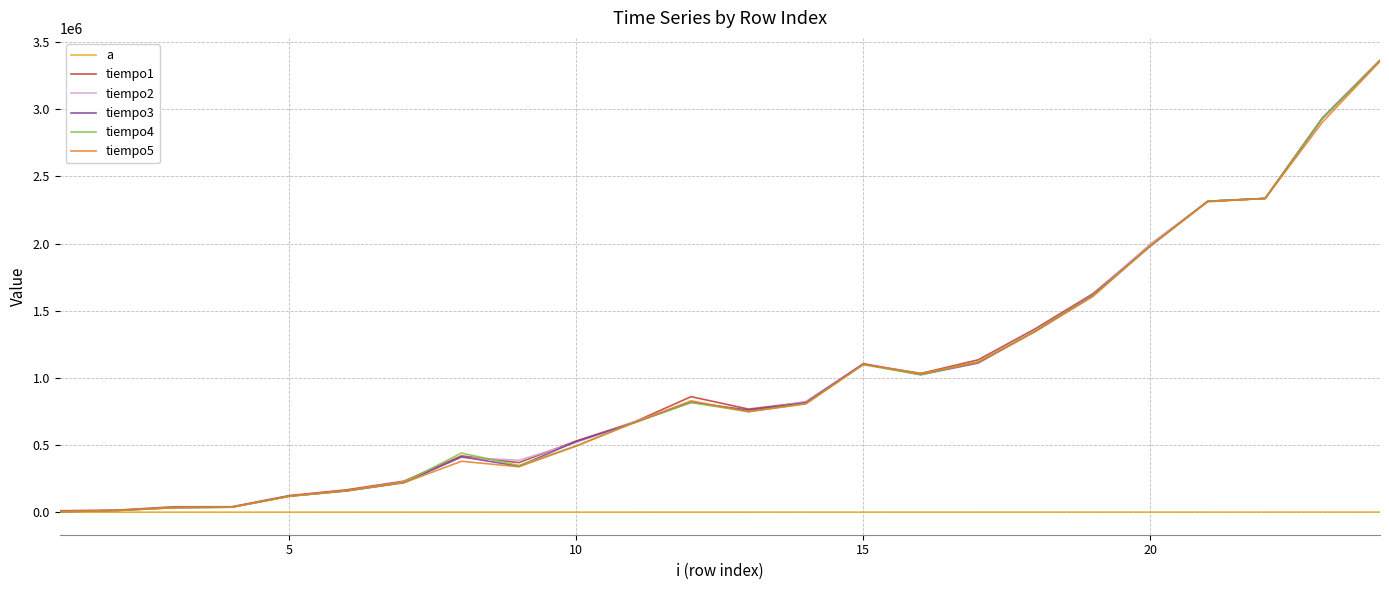

What is the maximum value shown in the chart?

3363092